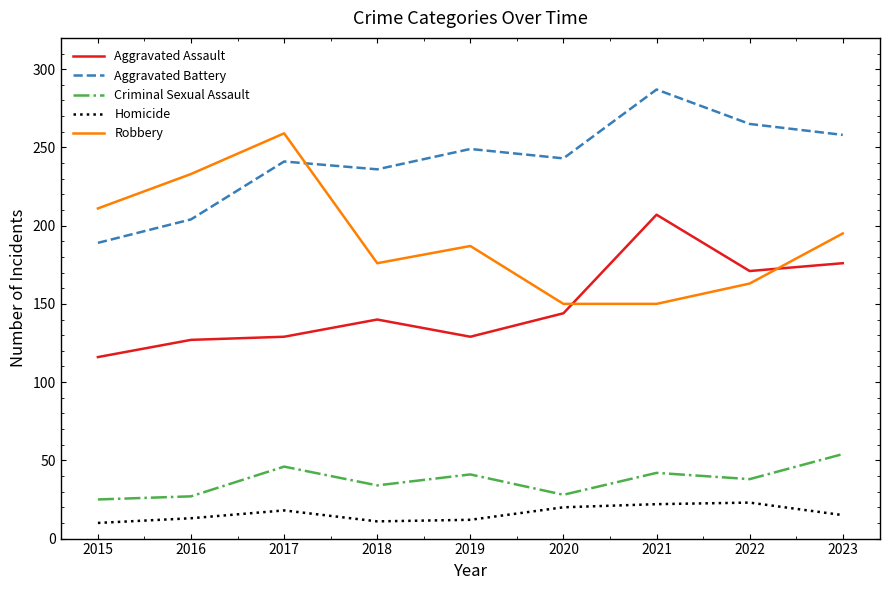

What is the minimum value for Aggravated Battery?

189